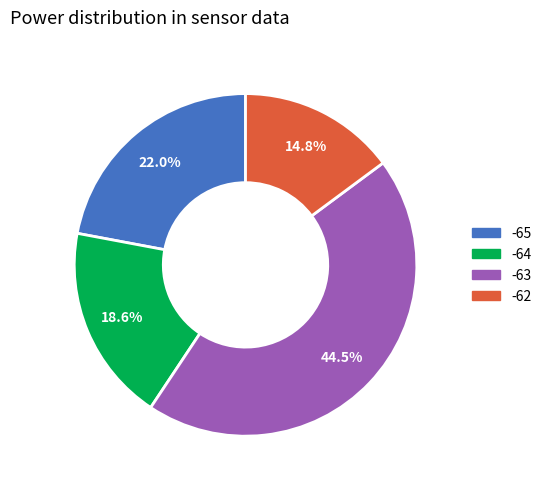

To the nearest percent, what is the average slice percentage?

25%